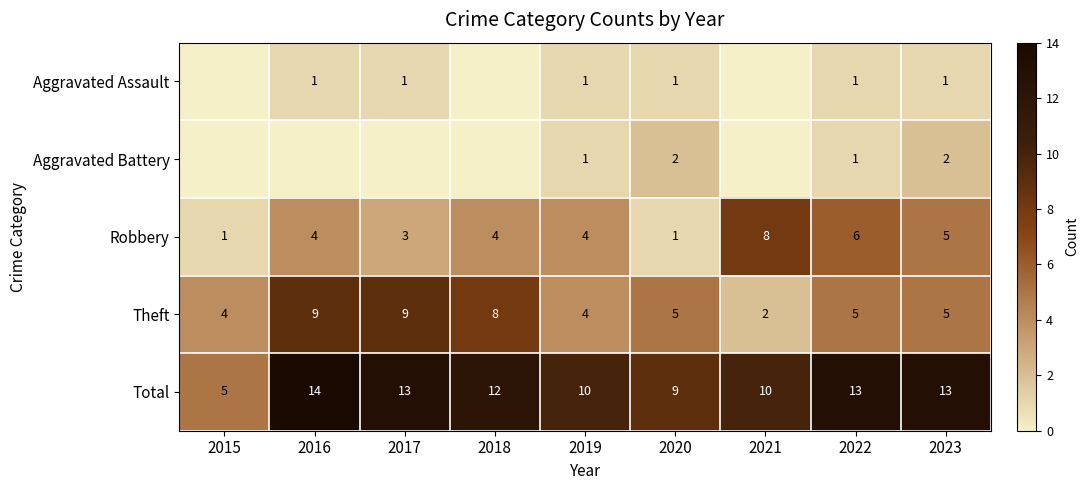

What is the average value of the Robbery series?

4